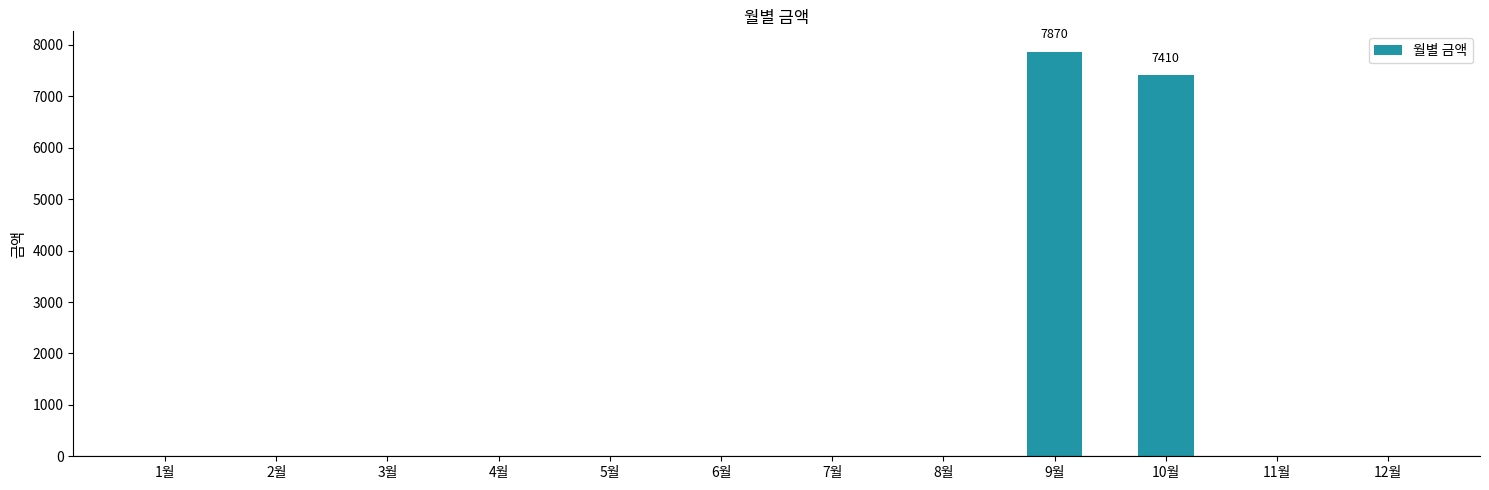

Between 4월 and 10월, which is larger?

10월